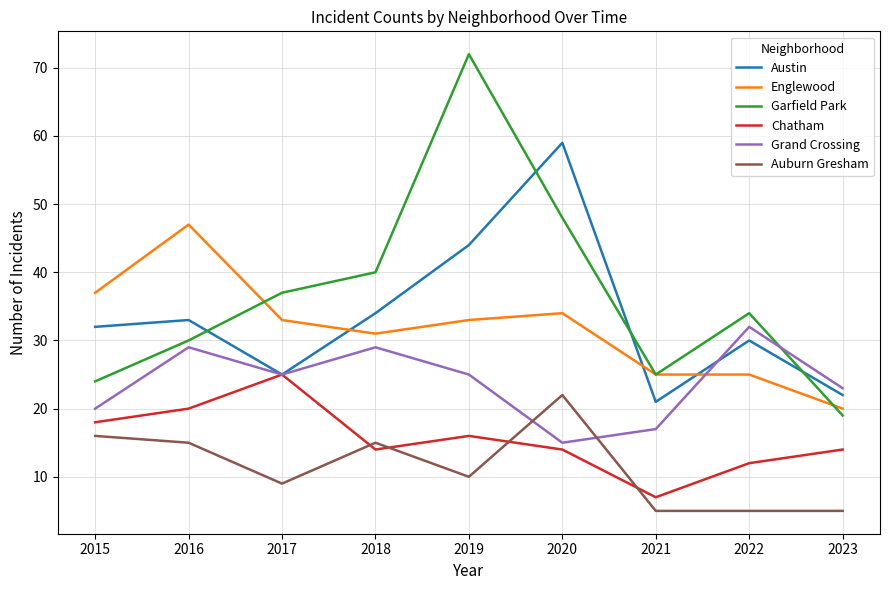

How many interior local valleys does the Austin series have?

2